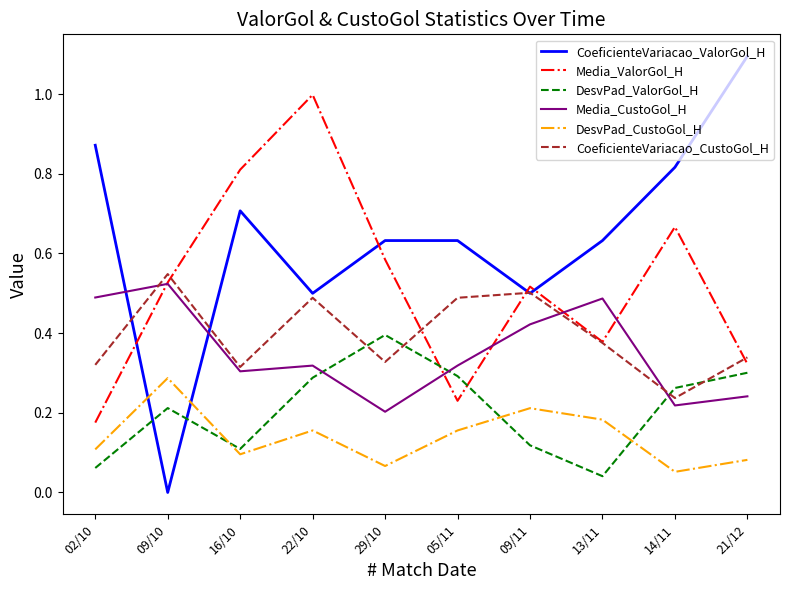

True or false: CoeficienteVariacao_ValorGol_H has a value of 0.5 at 09/11.

True